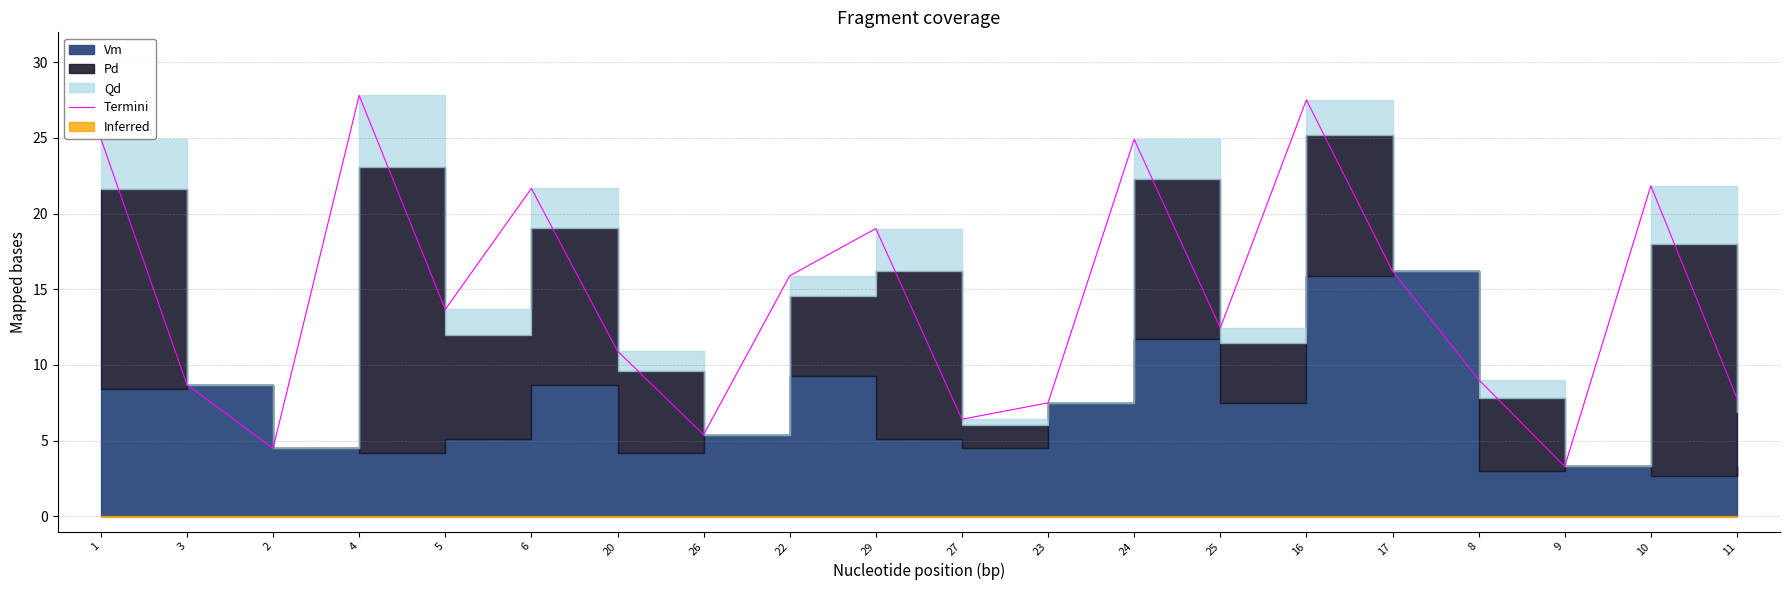

List the labels in order of value, largest first.

4, 16, 1, 24, 10, 6, 29, 17, 22, 5, 25, 20, 8, 3, 11, 23, 27, 26, 2, 9